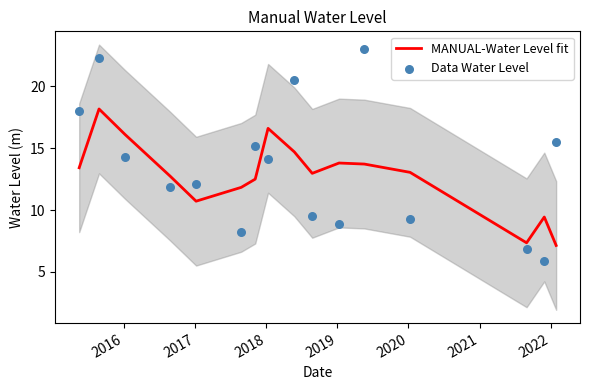

What is the total value across all series at 2018?

24.6